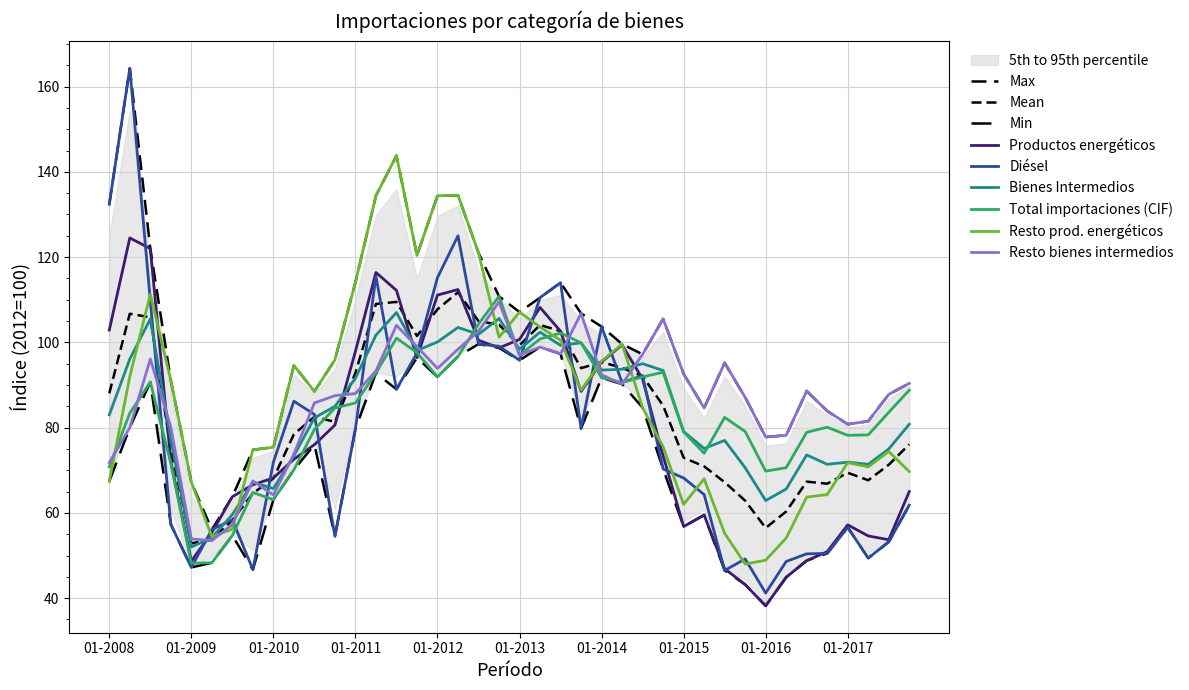

At which category does the chart reach its peak across all series?

04-2008